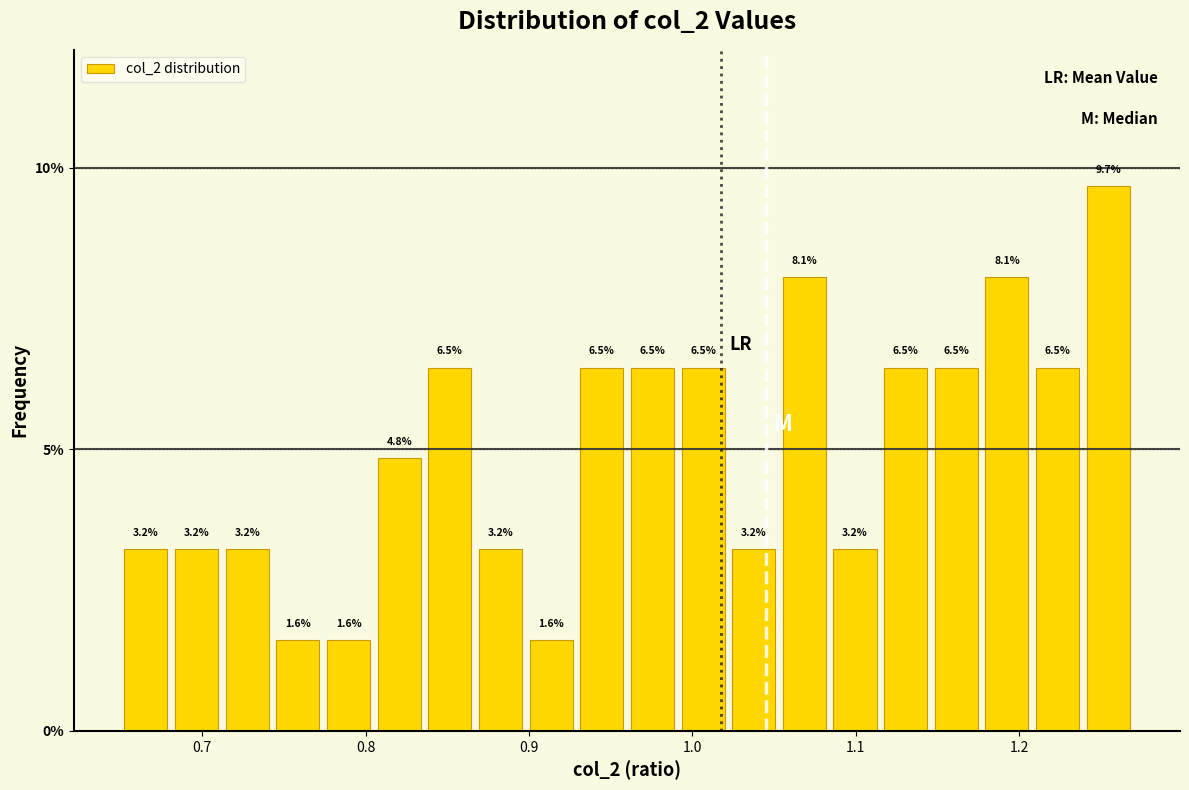

Read against the x-axis, roughly where is the centre of the tallest bar?

1.25